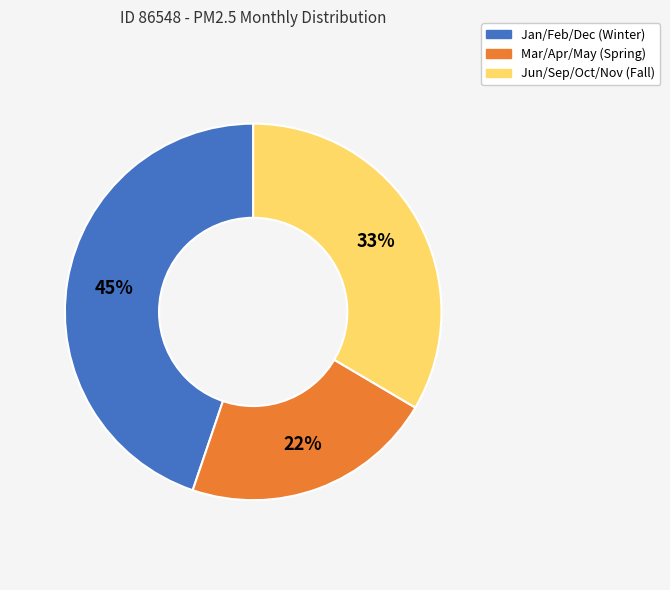

Does any single category account for the majority?

No